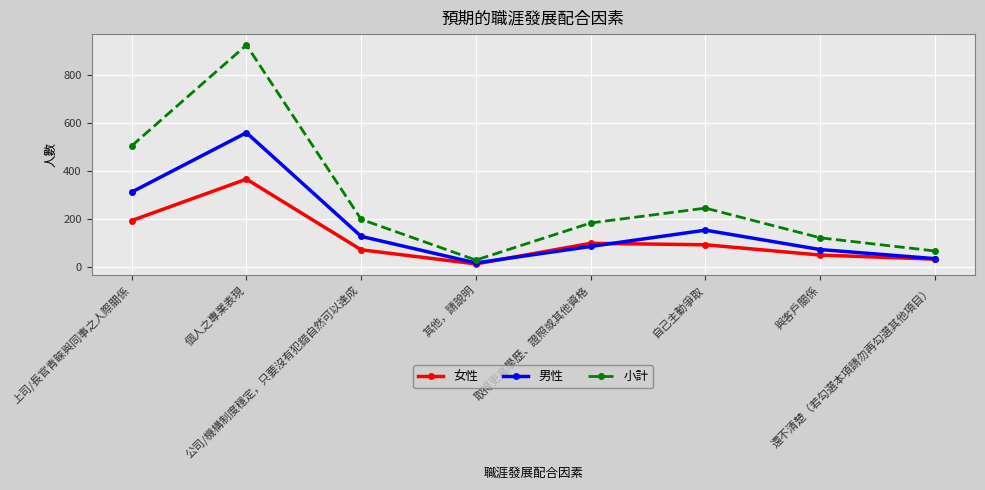

Which series has the widest spread of values?

小計